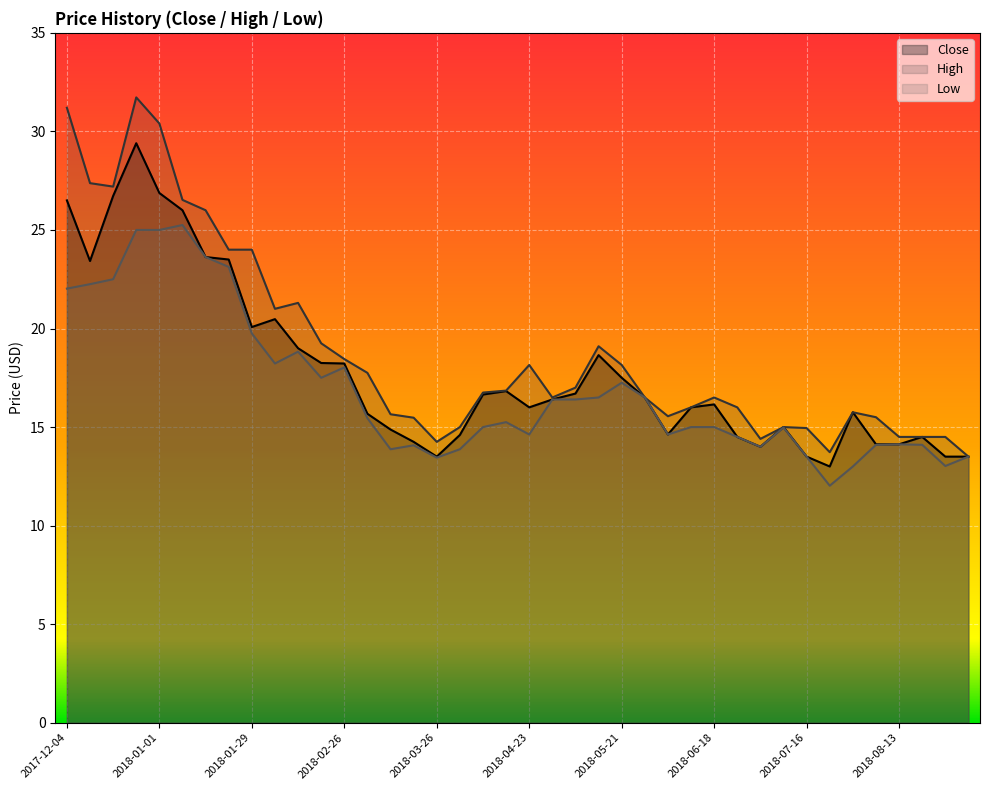

Reading right to left, list all the values displayed in this chart.

Close: 2018-09-03=13.5	2018-08-27=13.5	2018-08-20=14.5	2018-08-13=14.1	2018-08-06=14.1	2018-07-30=15.8	2018-07-23=13.0	2018-07-16=13.5	2018-07-09=15.0	2018-07-02=14.0	2018-06-25=14.5	2018-06-18=16.1	2018-06-11=16.0	2018-06-04=14.6	2018-05-28=16.5	2018-05-21=17.5	2018-05-14=18.6	2018-05-07=16.7	2018-04-30=16.4	2018-04-23=16.0	2018-04-16=16.8	2018-04-09=16.6	2018-04-02=14.6	2018-03-26=13.5	2018-03-19=14.2	2018-03-12=14.9	2018-03-05=15.7	2018-02-26=18.2	2018-02-19=18.2	2018-02-12=19.0	2018-02-05=20.5	2018-01-29=20.1	2018-01-22=23.5	2018-01-15=23.6	2018-01-08=26.0	2018-01-01=26.9	2017-12-25=29.4	2017-12-18=26.7	2017-12-11=23.4	2017-12-04=26.5
High: 2018-09-03=13.5	2018-08-27=14.5	2018-08-20=14.5	2018-08-13=14.5	2018-08-06=15.5	2018-07-30=15.8	2018-07-23=13.7	2018-07-16=14.9	2018-07-09=15.0	2018-07-02=14.4	2018-06-25=16.0	2018-06-18=16.5	2018-06-11=16.0	2018-06-04=15.6	2018-05-28=16.5	2018-05-21=18.1	2018-05-14=19.1	2018-05-07=17.0	2018-04-30=16.5	2018-04-23=18.1	2018-04-16=16.9	2018-04-09=16.8	2018-04-02=15.0	2018-03-26=14.2	2018-03-19=15.5	2018-03-12=15.7	2018-03-05=17.8	2018-02-26=18.4	2018-02-19=19.2	2018-02-12=21.3	2018-02-05=21.0	2018-01-29=24.0	2018-01-22=24.0	2018-01-15=26.0	2018-01-08=26.5	2018-01-01=30.4	2017-12-25=31.7	2017-12-18=27.2	2017-12-11=27.4	2017-12-04=31.2
Low: 2018-09-03=13.5	2018-08-27=13.0	2018-08-20=14.1	2018-08-13=14.1	2018-08-06=14.1	2018-07-30=13.0	2018-07-23=12.0	2018-07-16=13.5	2018-07-09=15.0	2018-07-02=14.0	2018-06-25=14.5	2018-06-18=15.0	2018-06-11=15.0	2018-06-04=14.6	2018-05-28=16.5	2018-05-21=17.2	2018-05-14=16.5	2018-05-07=16.4	2018-04-30=16.4	2018-04-23=14.6	2018-04-16=15.2	2018-04-09=15.0	2018-04-02=13.9	2018-03-26=13.4	2018-03-19=14.1	2018-03-12=13.9	2018-03-05=15.4	2018-02-26=18.0	2018-02-19=17.5	2018-02-12=18.8	2018-02-05=18.2	2018-01-29=19.8	2018-01-22=23.1	2018-01-15=23.6	2018-01-08=25.2	2018-01-01=25.0	2017-12-25=25.0	2017-12-18=22.5	2017-12-11=22.2	2017-12-04=22.0